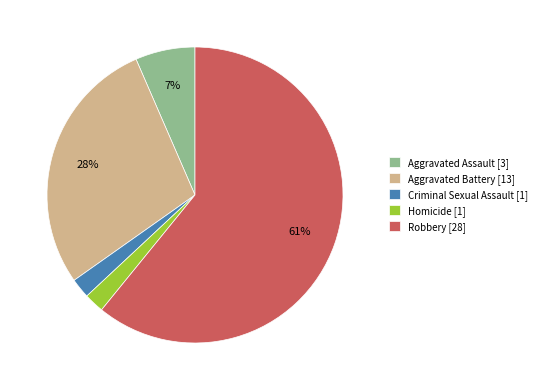

Is there a majority slice in this chart?

Yes